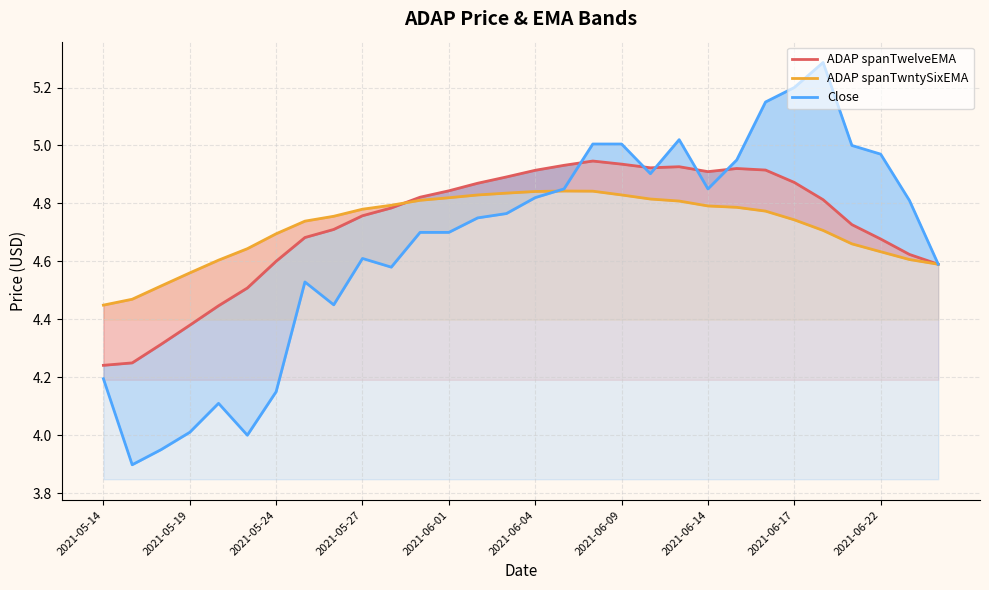

Where is the first local maximum for ADAP spanTwelveEMA?

17